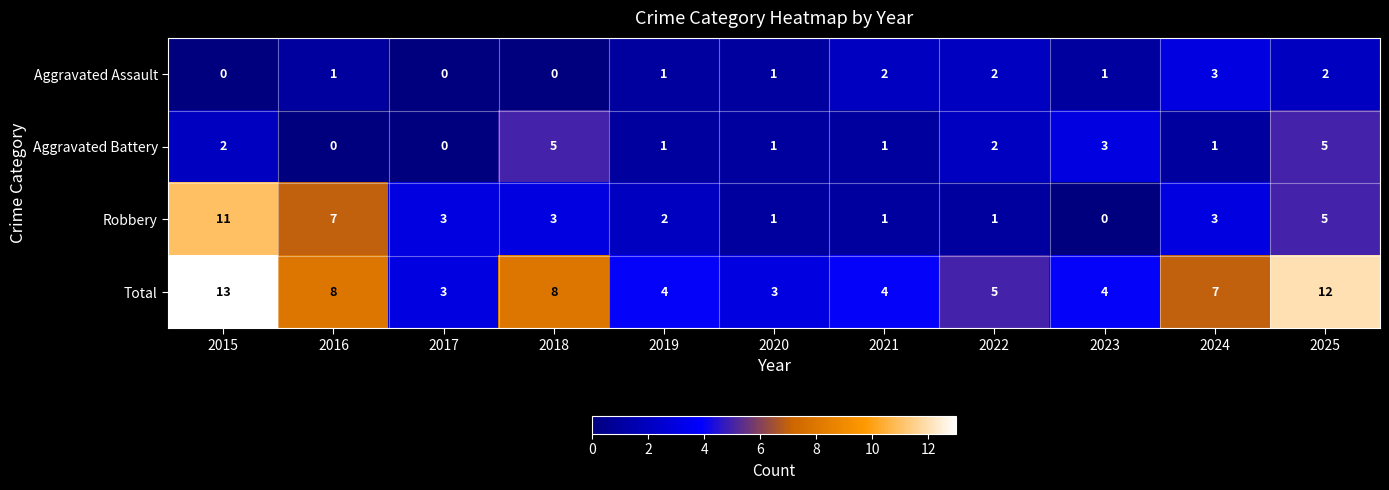

Where does the Total series first go above 5?

2015